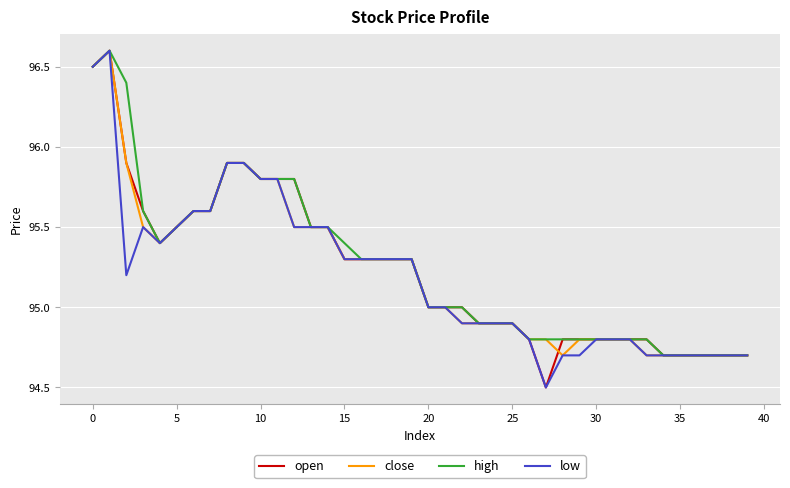

What is the minimum value shown in the chart?

94.5